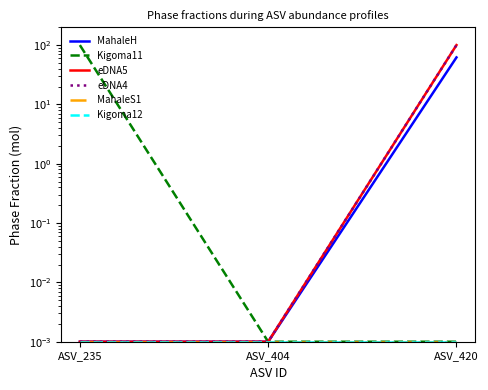

Rank the series at ASV_420 from lowest to highest value.

Kigoma11, MahaleS1, Kigoma12, MahaleH, eDNA5, eDNA4